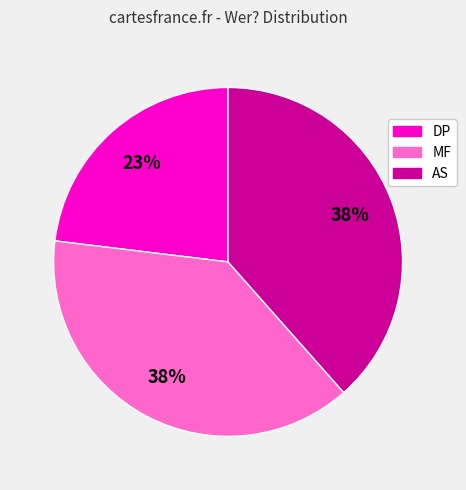

How many slices are in this pie chart?

3